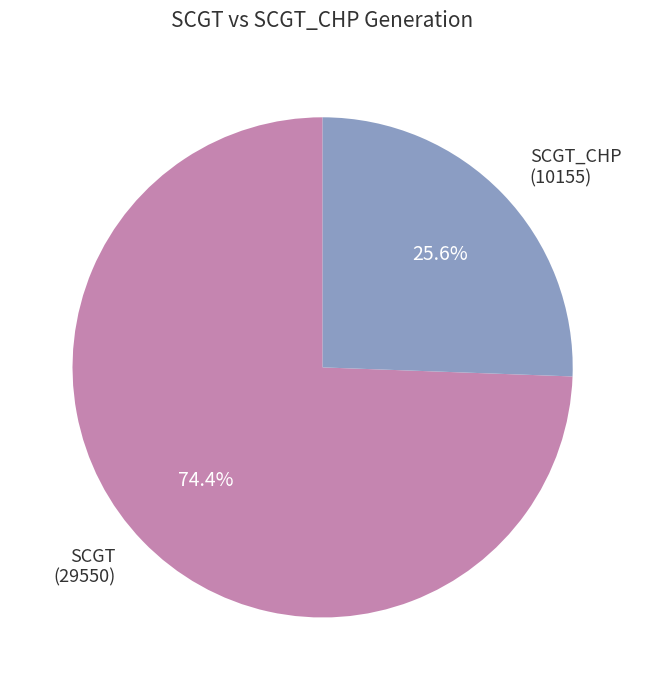

Rank the categories by value from lowest to highest.

SCGT_CHP (10155), SCGT (29550)